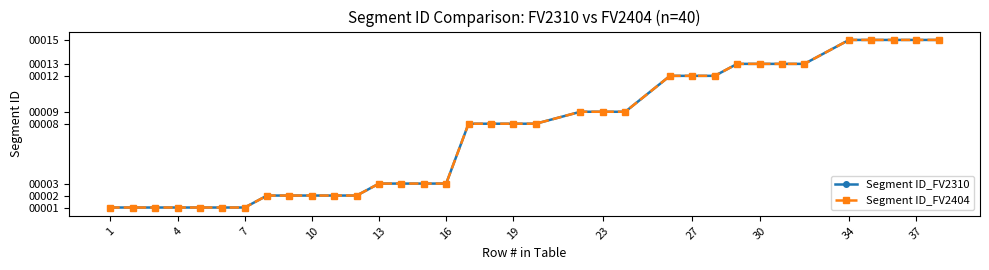

Rank the series by their maximum value, from lowest to highest.

Segment ID_FV2310, Segment ID_FV2404